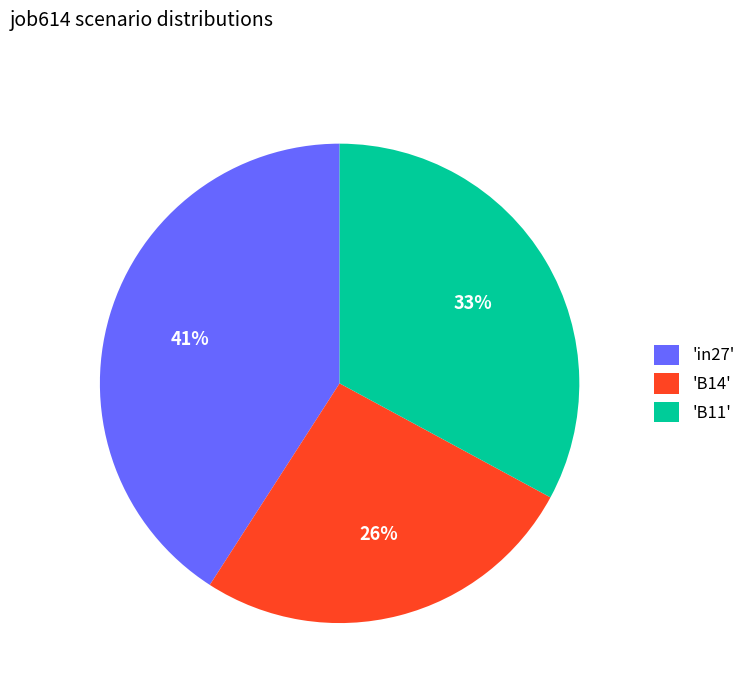

Is it true that 'B14' is 26% of the pie?

True